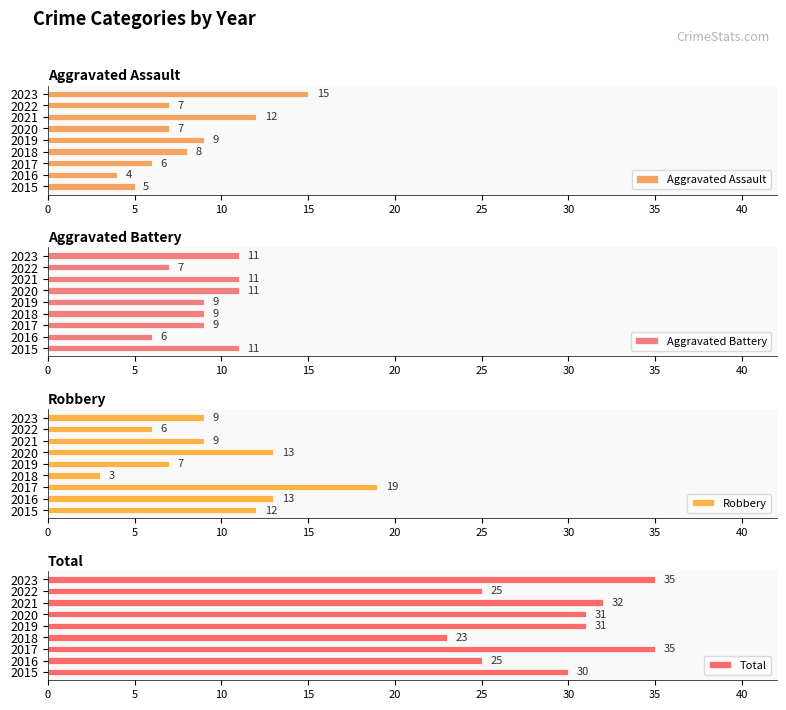

Which category has the lowest value in the Aggravated Assault series?

2016